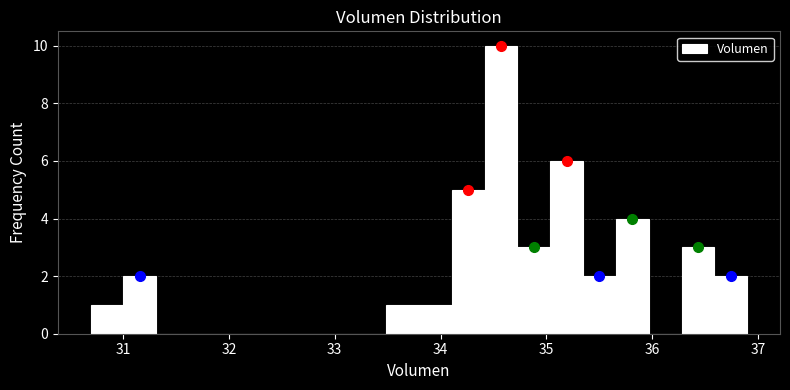

Read against the x-axis, roughly where is the centre of the tallest bar?

34.6